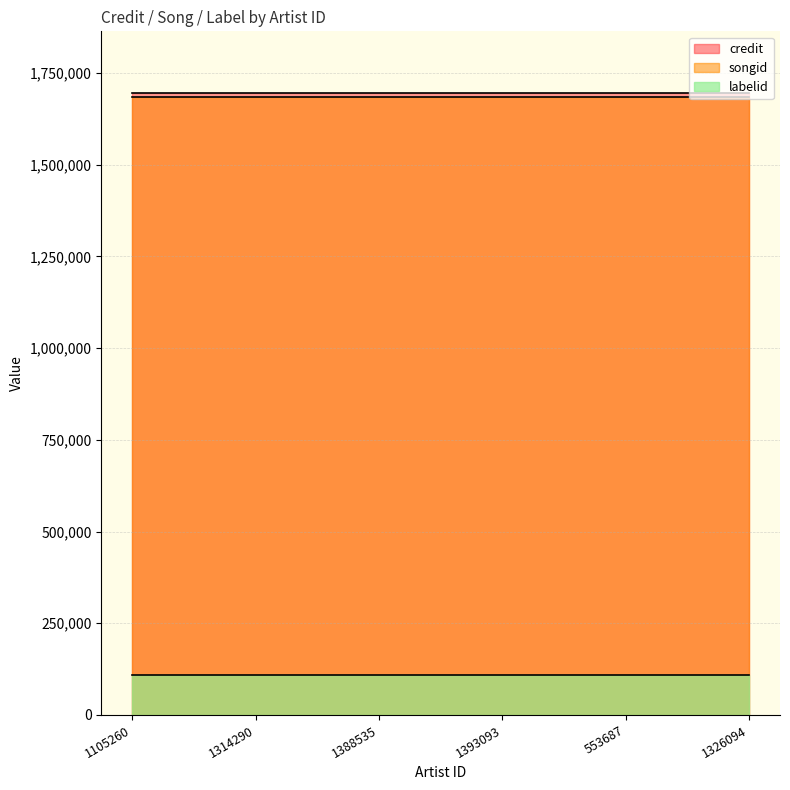

Is it true that credit equals 539565 at 1314290?

False